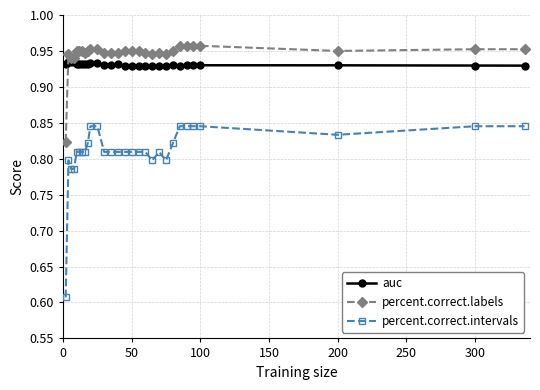

True or false: percent.correct.intervals and percent.correct.labels cross at least once.

False